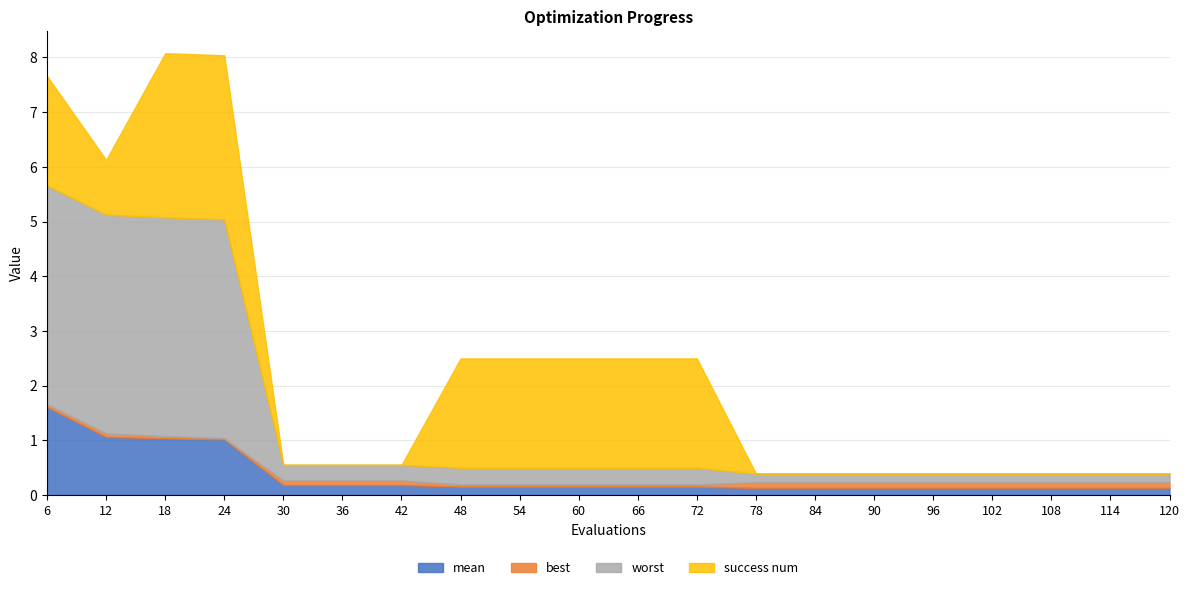

Reading left to right, list all the values displayed in this chart.

mean: 1.6	1.1	1.0	1.0	0.2	0.2	0.2	0.2	0.2	0.2	0.2	0.2	0.1	0.1	0.1	0.1	0.1	0.1	0.1	0.1
best: 0.0	0.1	0.0	0.0	0.1	0.1	0.1	0.0	0.0	0.0	0.0	0.0	0.1	0.1	0.1	0.1	0.1	0.1	0.1	0.1
worst: 4.0	4.0	4.0	4.0	0.3	0.3	0.3	0.3	0.3	0.3	0.3	0.3	0.2	0.2	0.2	0.2	0.2	0.2	0.2	0.2
success num: 2.0	1.0	3.0	3.0	0.0	0.0	0.0	2.0	2.0	2.0	2.0	2.0	0.0	0.0	0.0	0.0	0.0	0.0	0.0	0.0